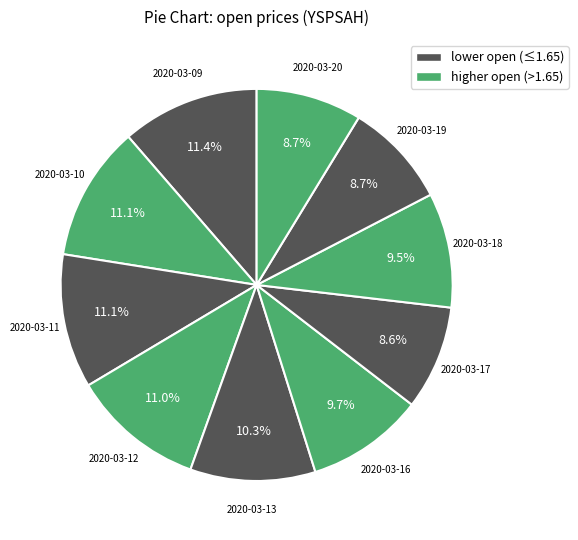

Count the number of slices in the pie.

10